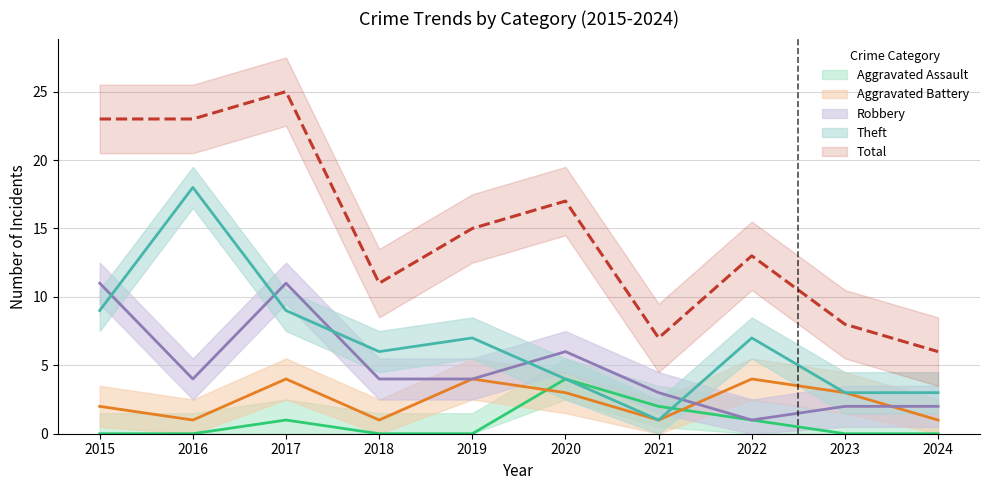

Which category has the highest value in the Aggravated Battery series?

2017